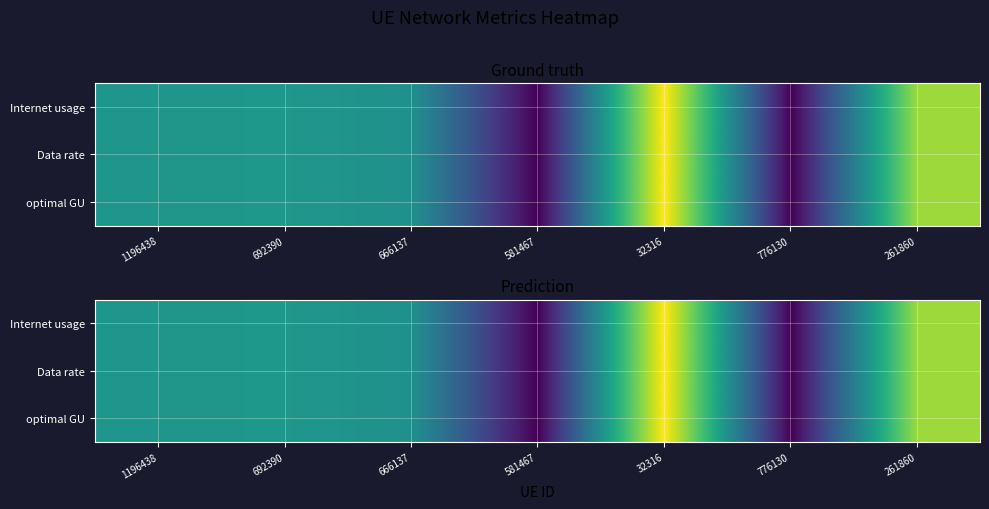

Is the value of Data rate at 261860 greater than the value of optimal GU at 32316?

No